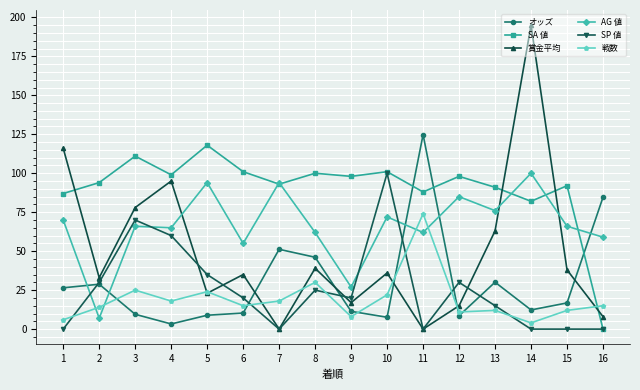

What is the value of the AG 値 point at the 14th from the left?

100.0